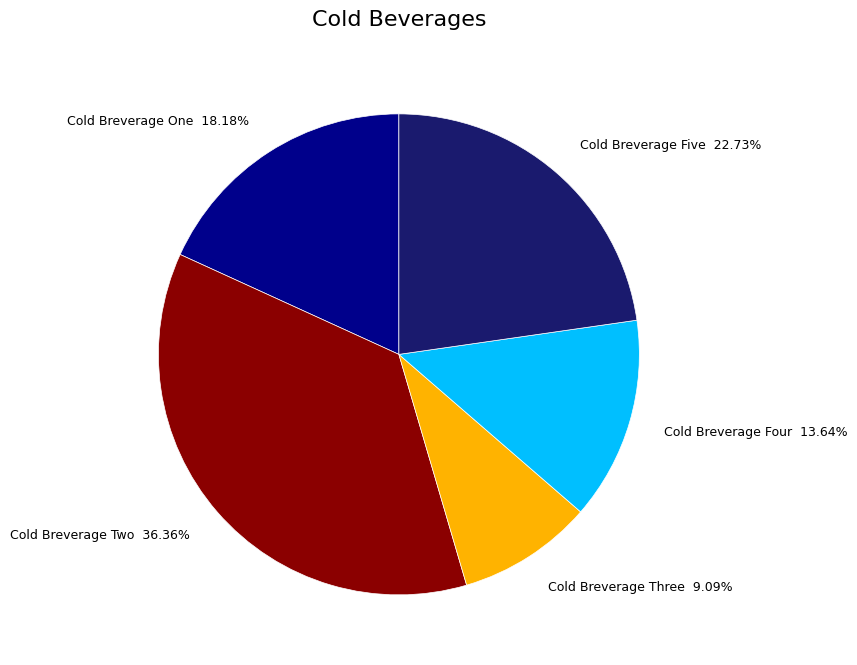

Count the number of slices in the pie.

5